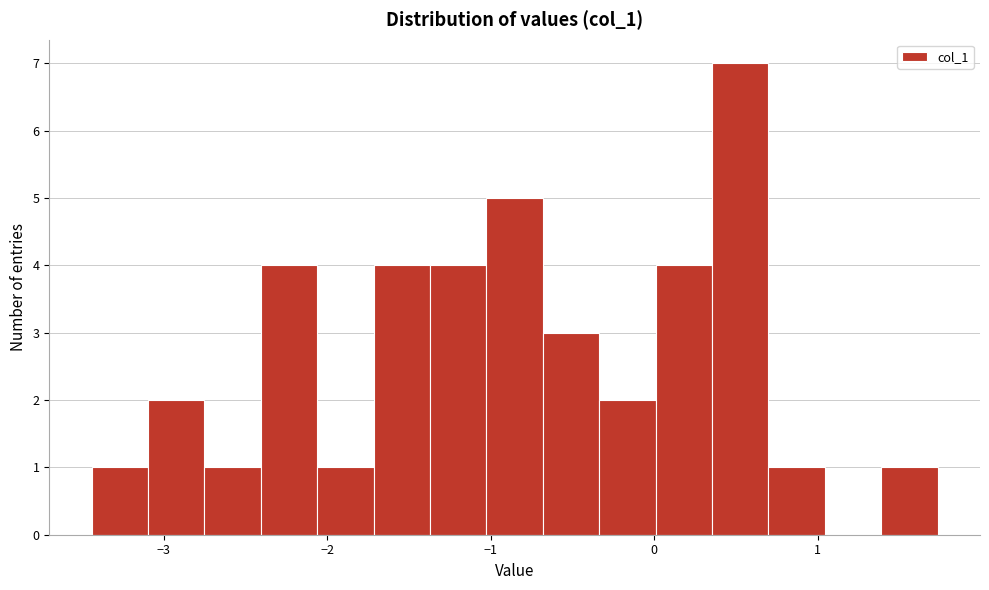

Read against the x-axis, roughly where is the centre of the tallest bar?

0.5